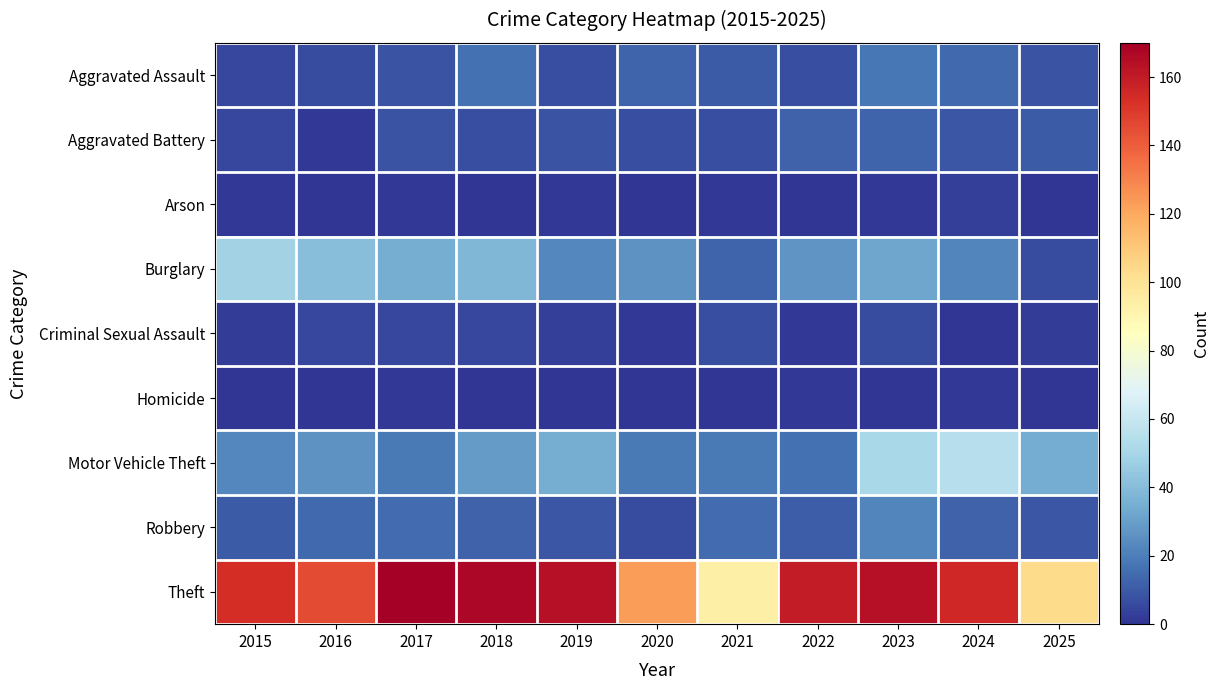

At which category is the sum across all series the highest?

2023